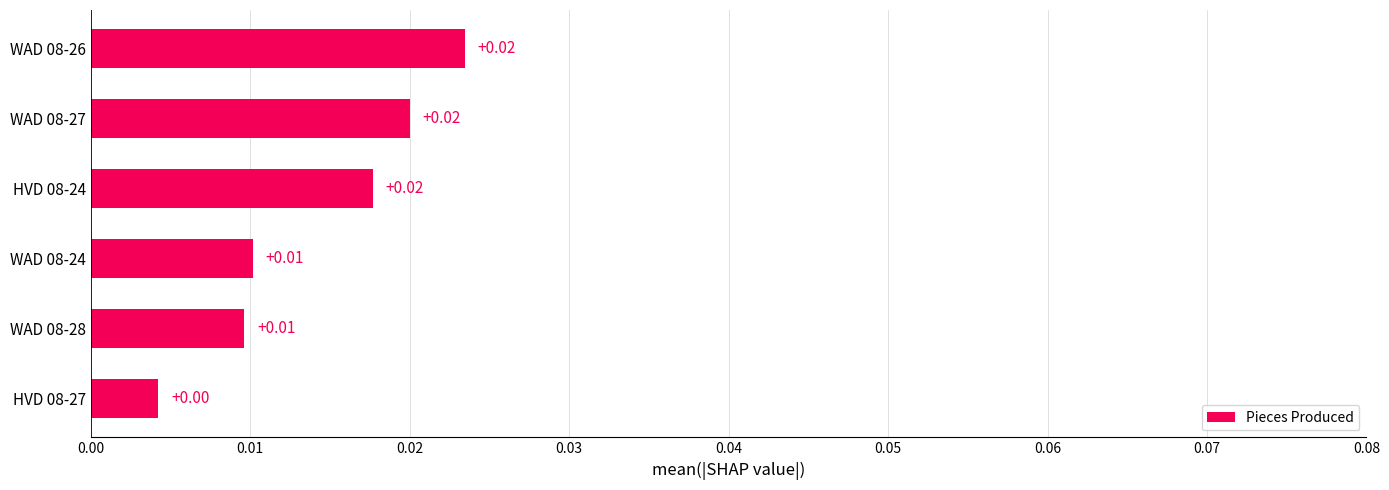

Which has a higher value, HVD 08-27 or HVD 08-24?

HVD 08-24